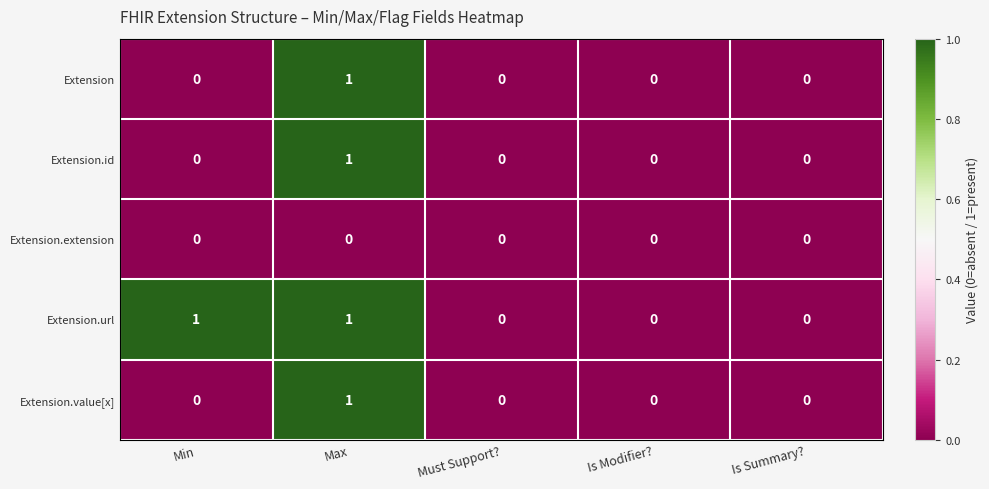

Is it true that Extension equals 2 at Max?

False